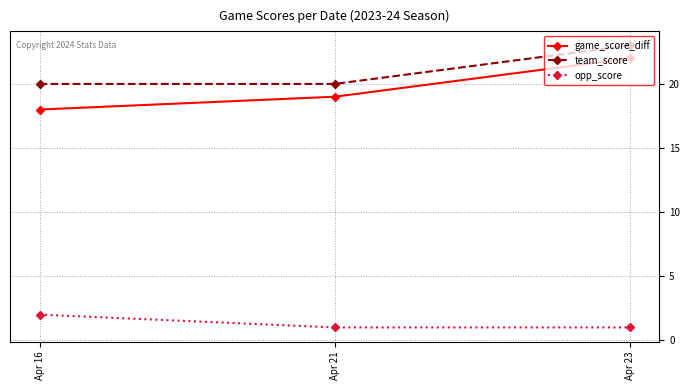

Rank the categories by game_score_diff value from lowest to highest.

Apr 16, Apr 21, Apr 23